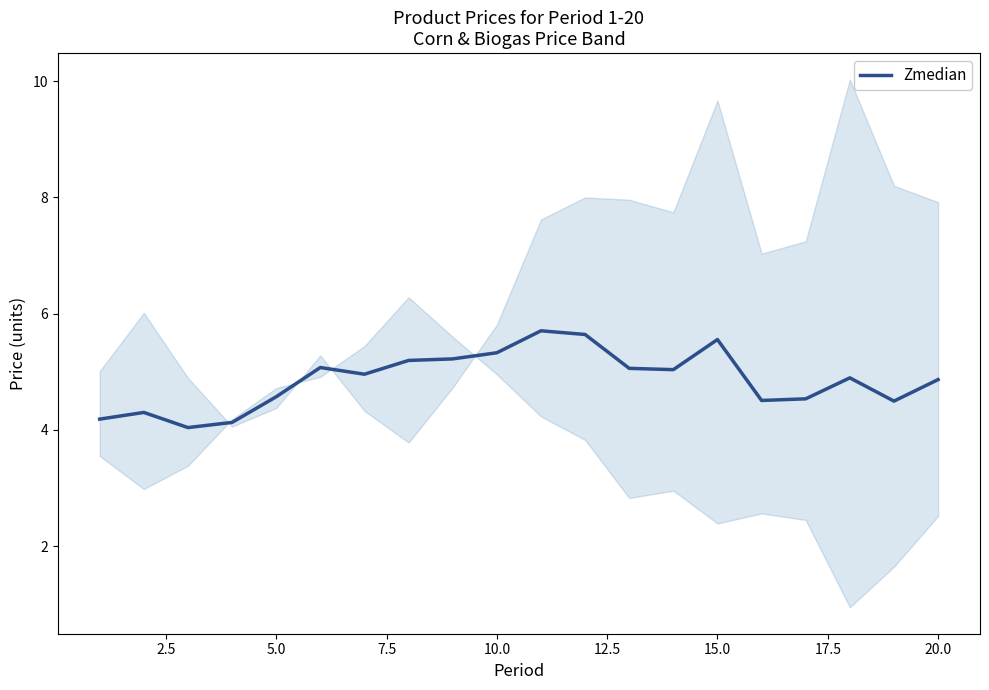

The value of Zmedian at 15.0 is 9.8. True or false?

False